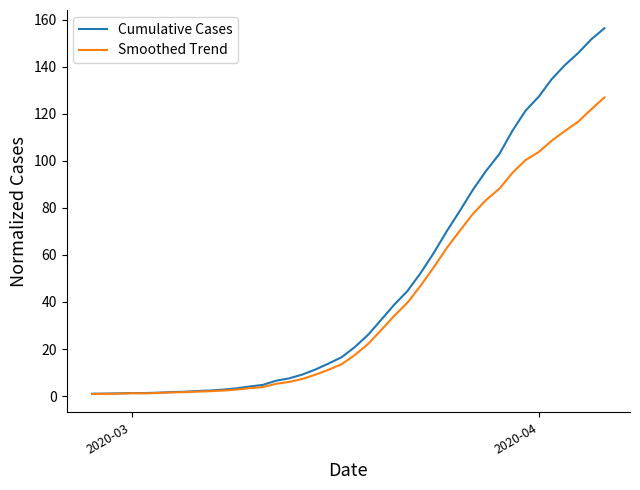

How many values in the Smoothed Trend series exceed 17?

20